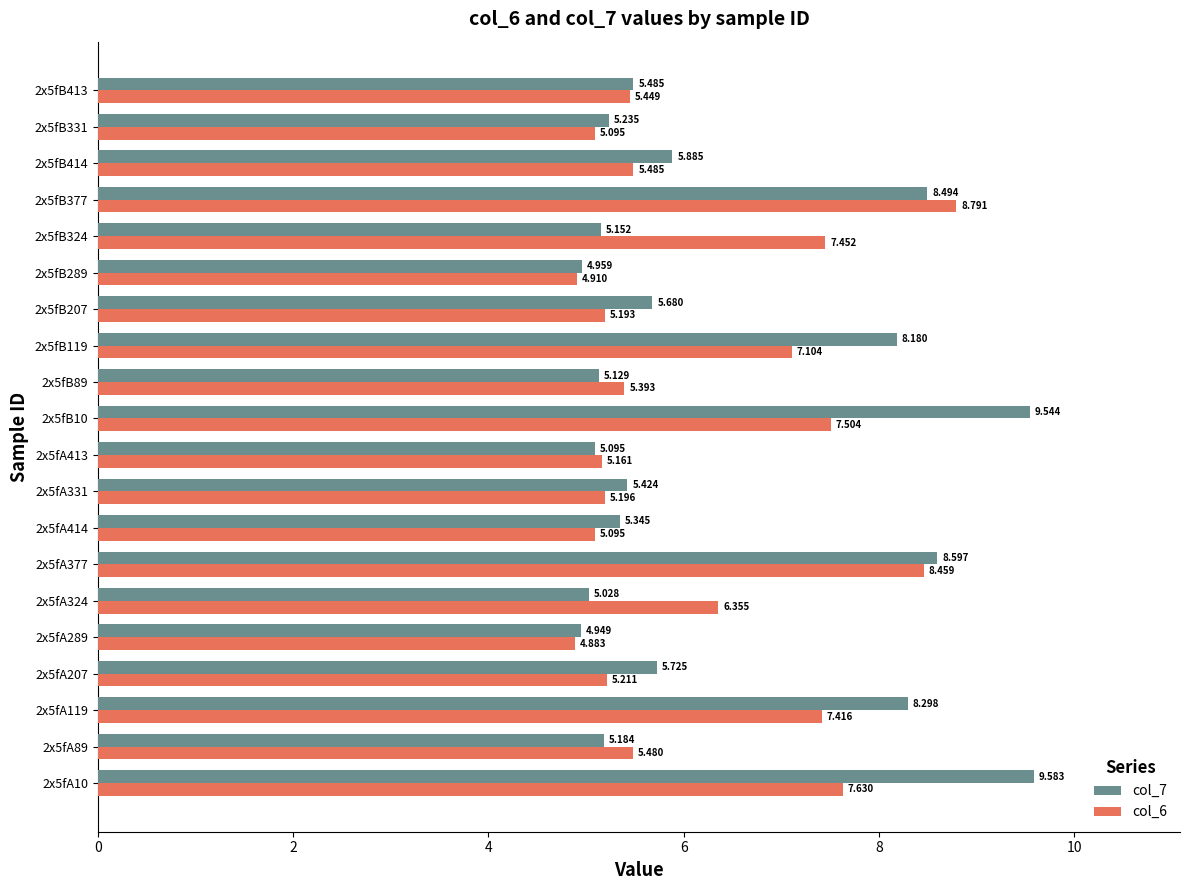

What are all the series names shown in the legend?

col_7, col_6